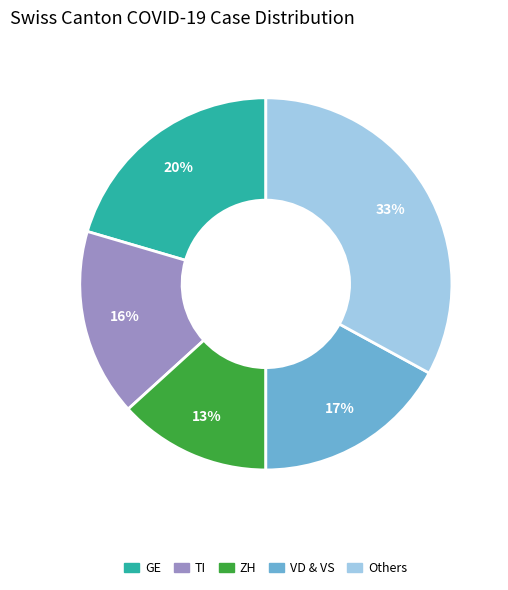

Between ZH and TI, which is larger?

TI